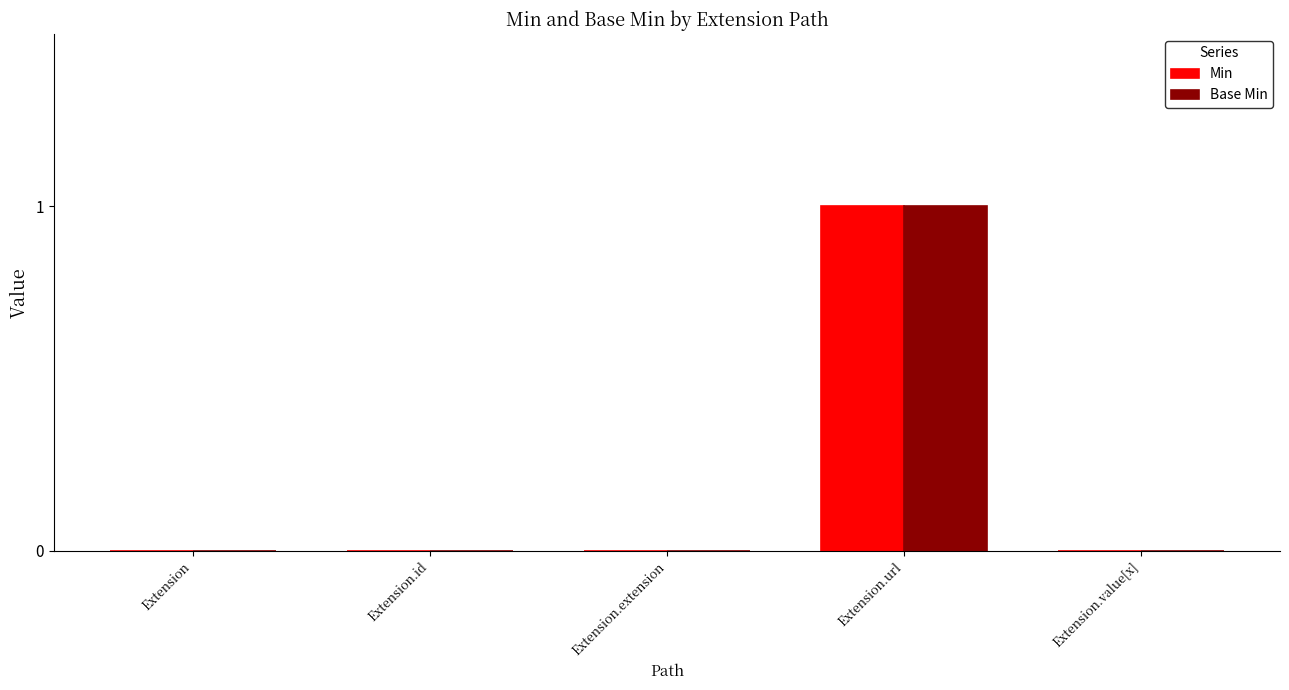

At which category is the sum across all series the highest?

Extension.url